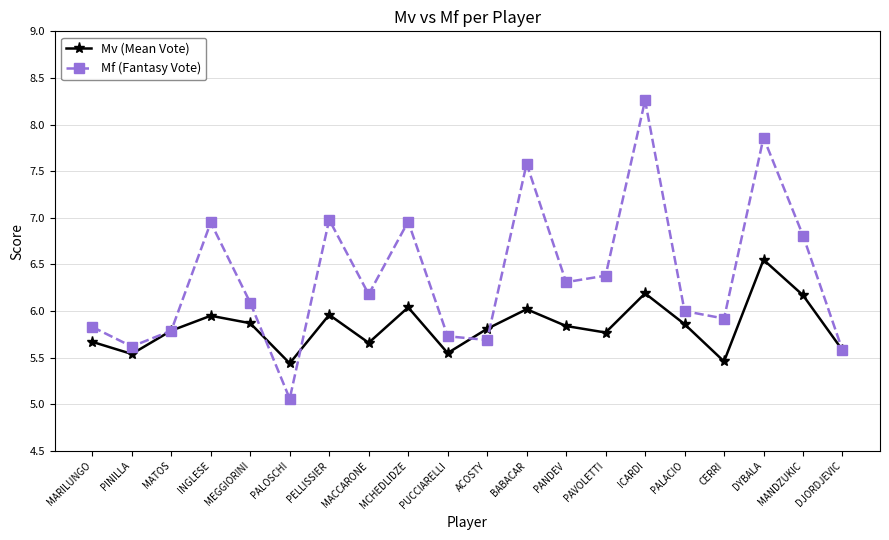

At which label does Mf (Fantasy Vote) reach its minimum?

PALOSCHI